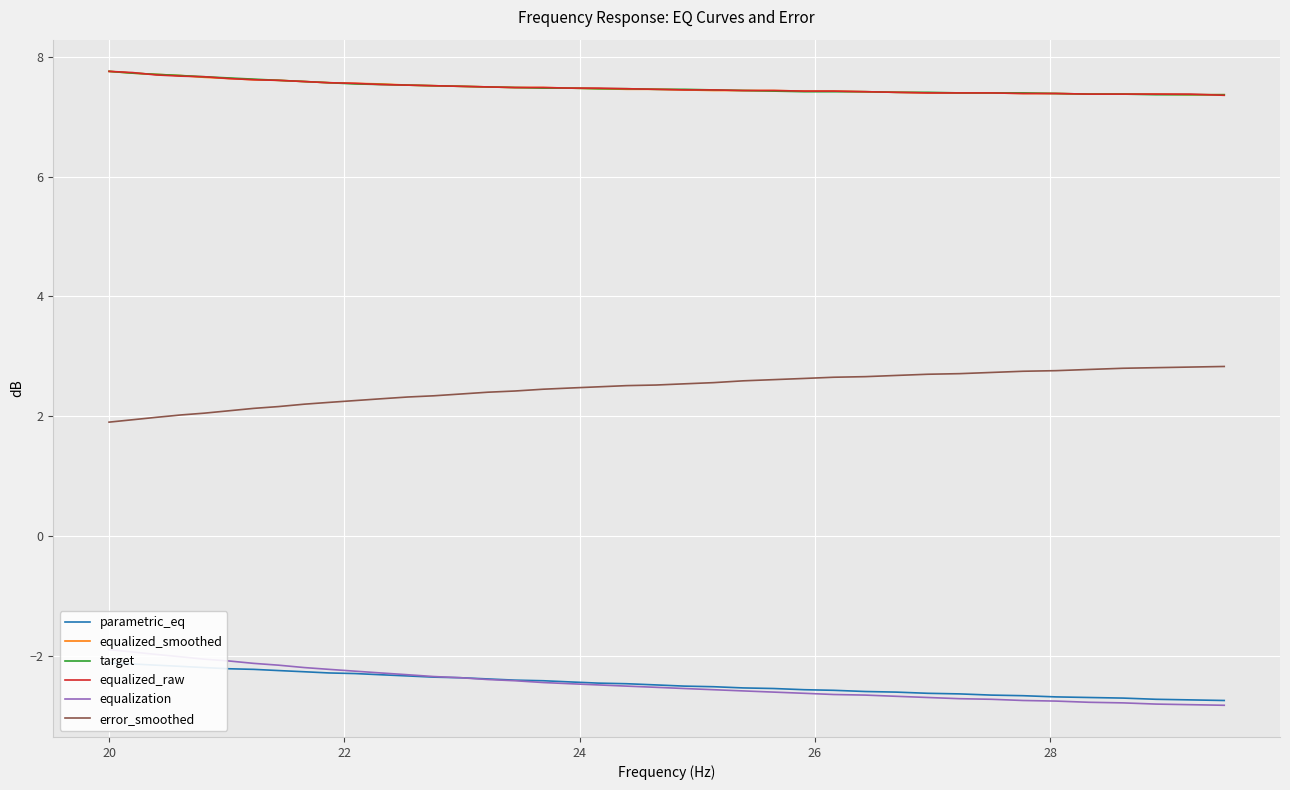

True or false: error_smoothed and equalized_smoothed intersect in this chart.

False